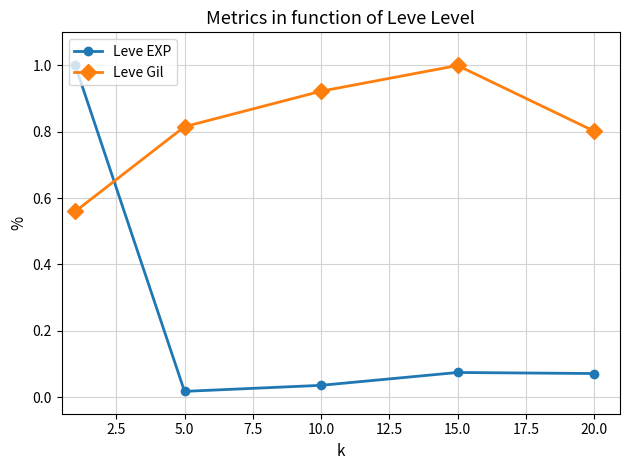

In Leve Gil, how many points are higher than both neighbors (excluding endpoints)?

1